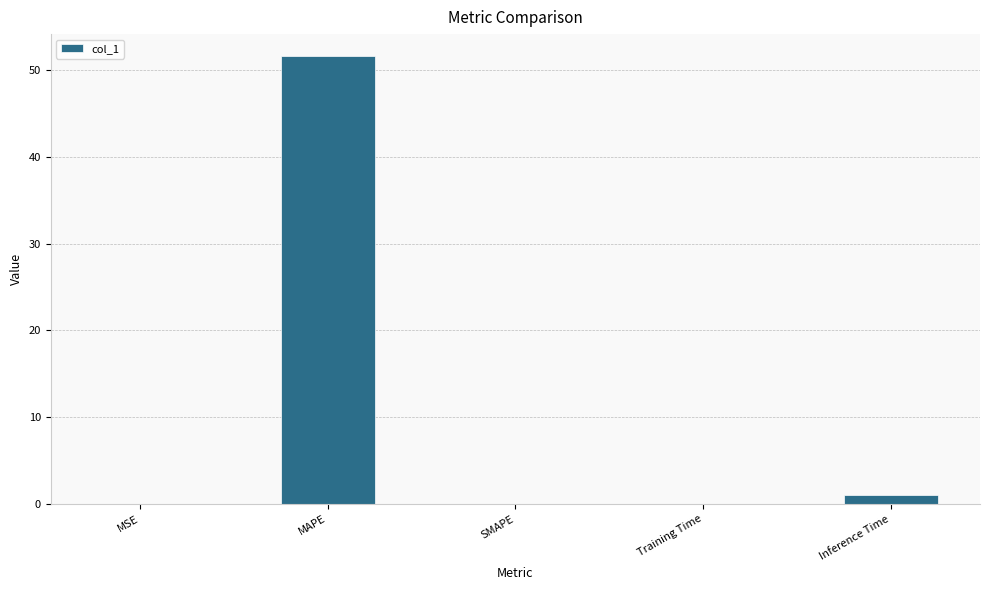

Which has a higher value, Inference Time or SMAPE?

Inference Time